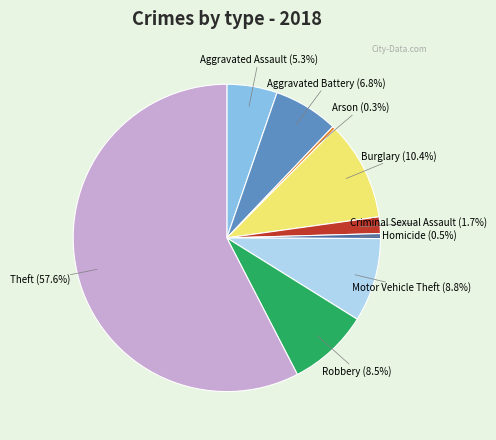

What is the largest slice in the pie chart?

Theft